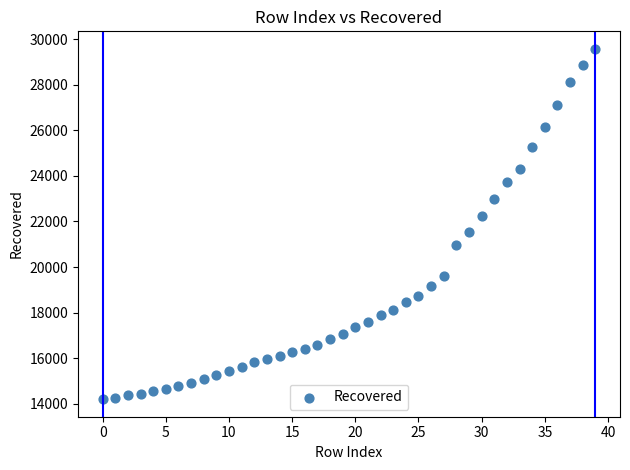

What is the range of Y values (max minus min)?

15380